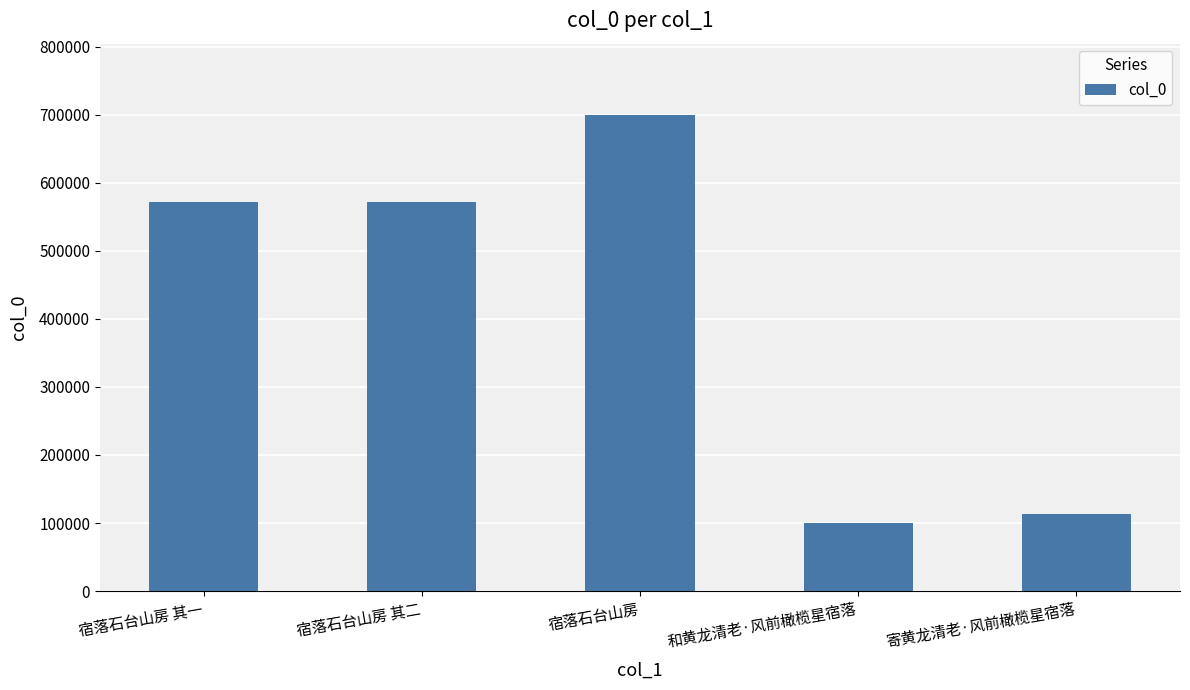

What is the difference between the values at 宿落石台山房 其一 and 和黄龙清老·风前橄榄星宿落?

471527